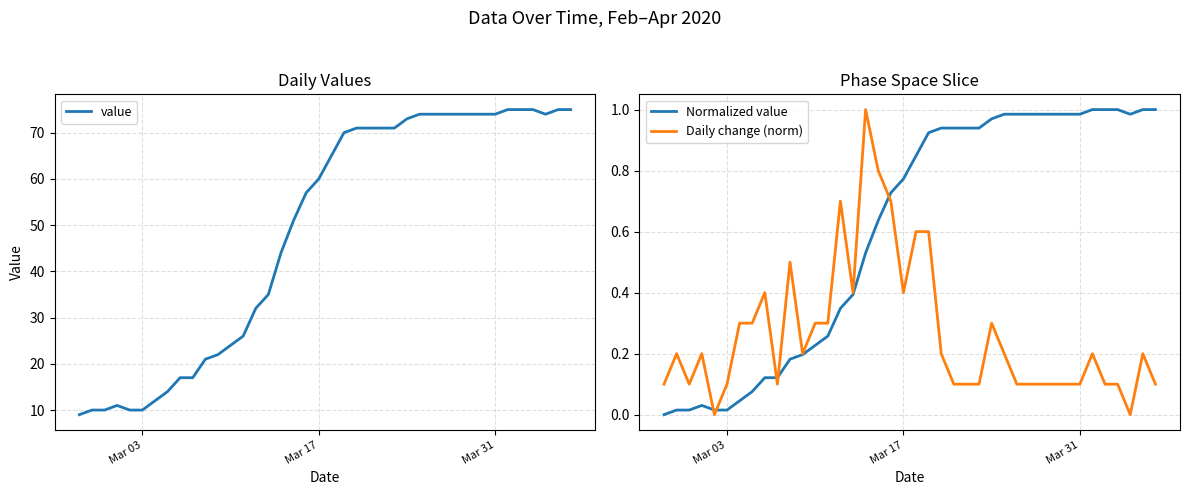

Reading left to right, transcribe all the data shown in this chart.

value: 9.0	10.0	10.0	11.0	10.0	10.0	12.0	14.0	17.0	17.0	21.0	22.0	24.0	26.0	32.0	35.0	44.0	51.0	57.0	60.0	65.0	70.0	71.0	71.0	71.0	71.0	73.0	74.0	74.0	74.0	74.0	74.0	74.0	74.0	75.0	75.0	75.0	74.0	75.0	75.0
Normalized value: 0.0	0.0	0.0	0.0	0.0	0.0	0.0	0.1	0.1	0.1	0.2	0.2	0.2	0.3	0.3	0.4	0.5	0.6	0.7	0.8	0.8	0.9	0.9	0.9	0.9	0.9	1.0	1.0	1.0	1.0	1.0	1.0	1.0	1.0	1.0	1.0	1.0	1.0	1.0	1.0
Daily change (norm): 0.1	0.2	0.1	0.2	0.0	0.1	0.3	0.3	0.4	0.1	0.5	0.2	0.3	0.3	0.7	0.4	1.0	0.8	0.7	0.4	0.6	0.6	0.2	0.1	0.1	0.1	0.3	0.2	0.1	0.1	0.1	0.1	0.1	0.1	0.2	0.1	0.1	0.0	0.2	0.1